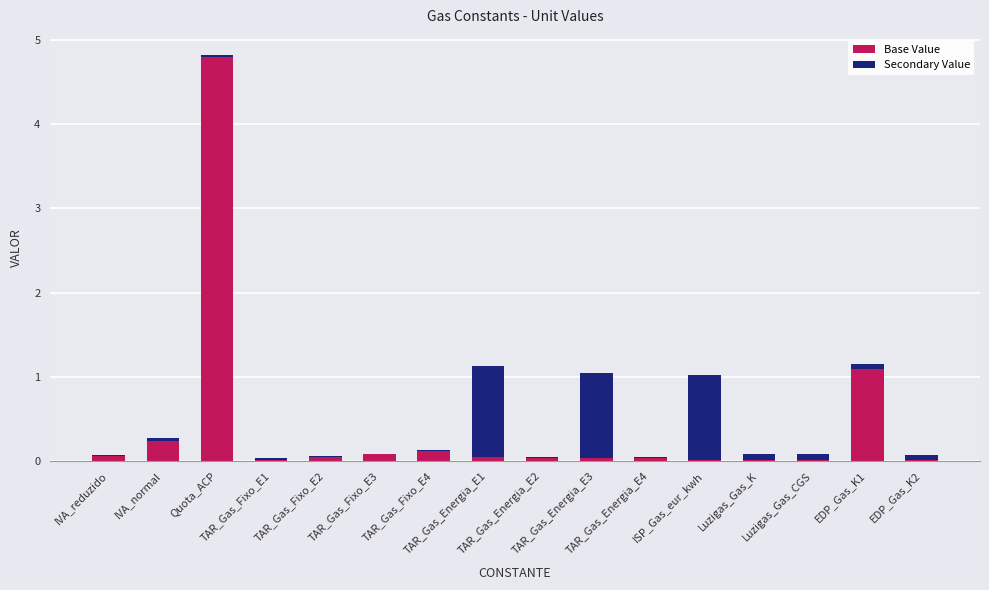

What are all the series names shown in the legend?

Base Value, Secondary Value